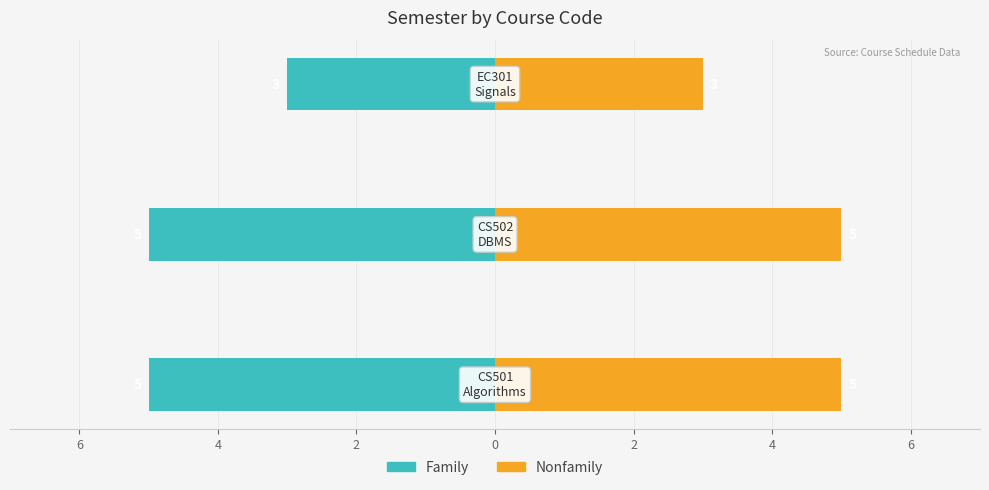

What is the difference between the maximum and minimum values in the Nonfamily series?

2